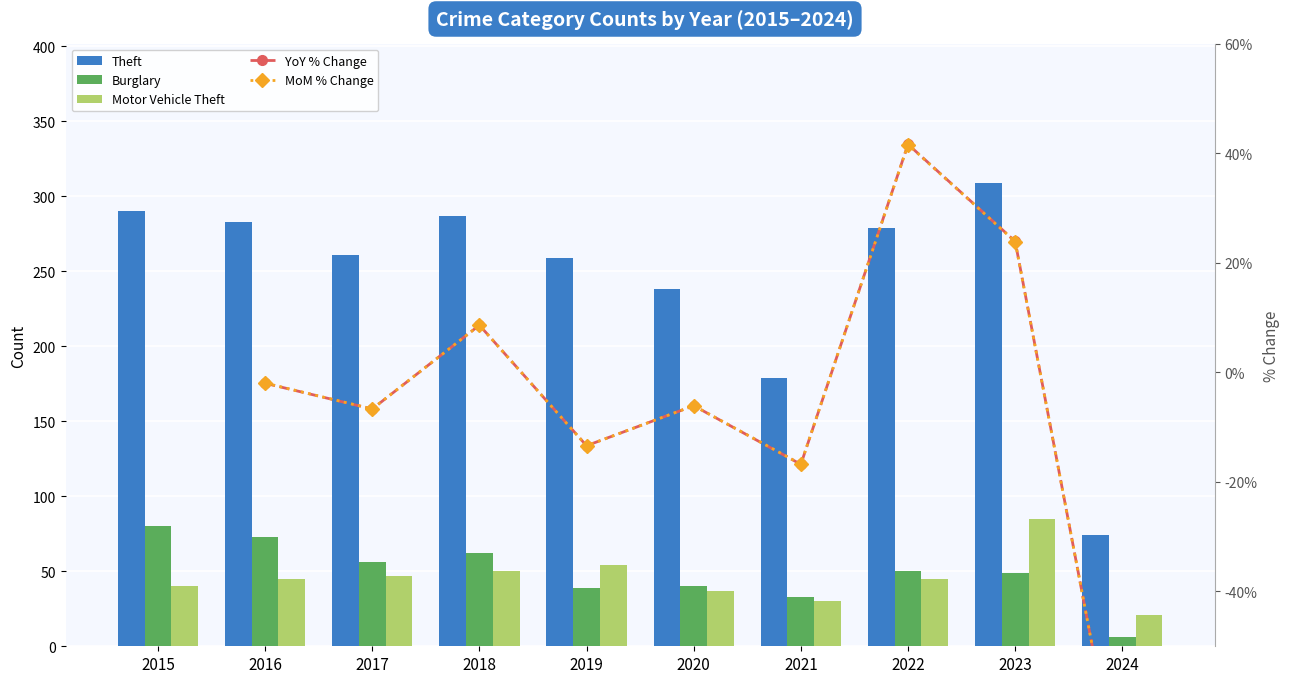

Is it true that Theft equals 74.0 at 2024?

True